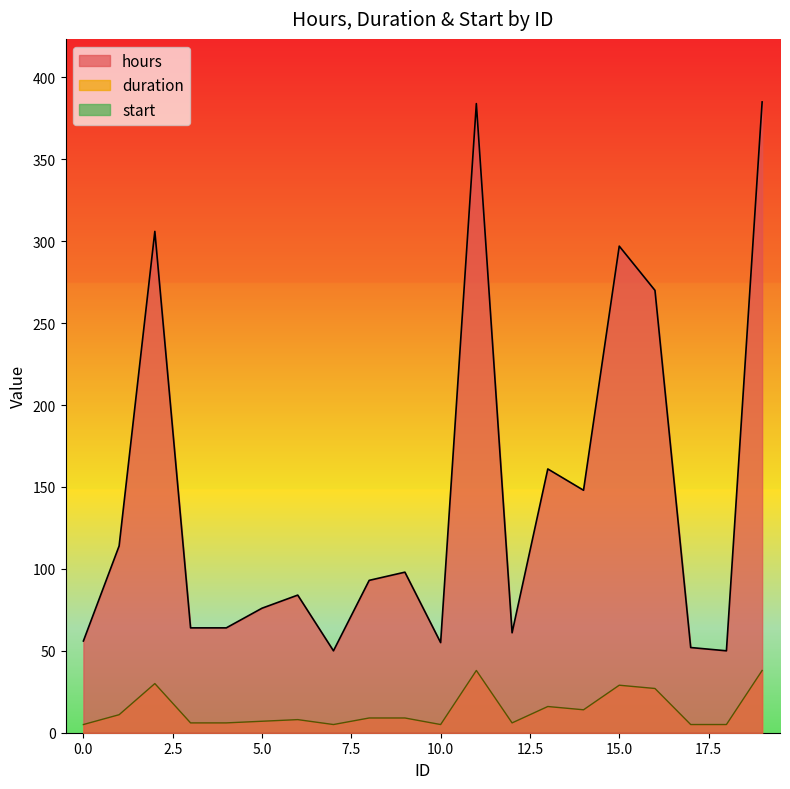

What is the value of the hours point at the 5th from the left?

64